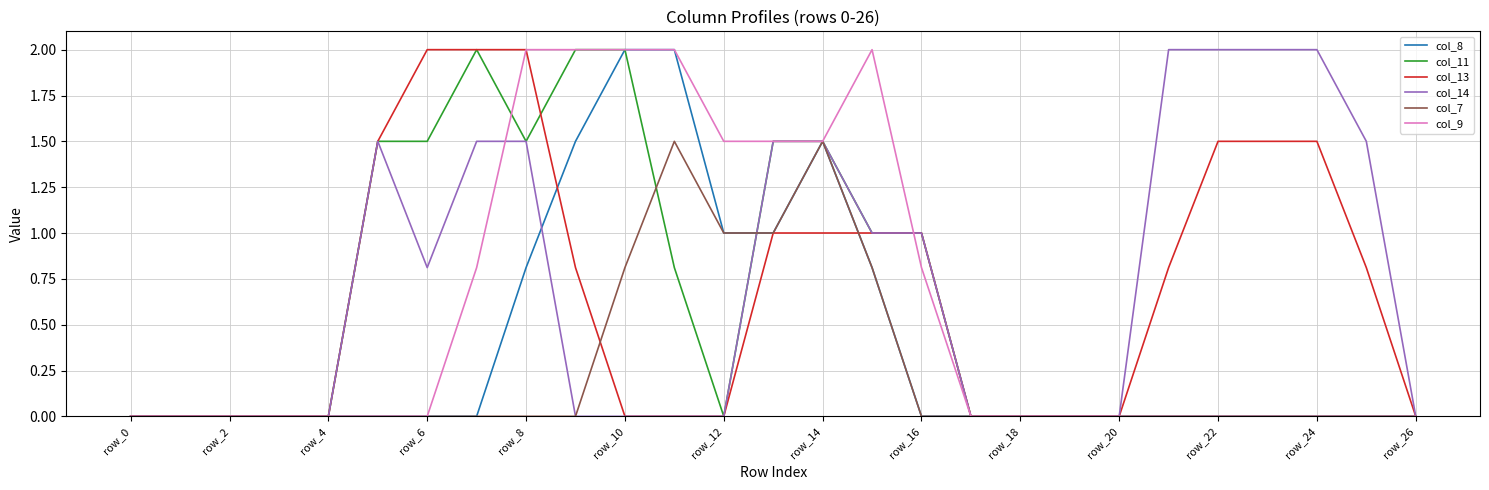

What is the greatest value displayed?

2.0